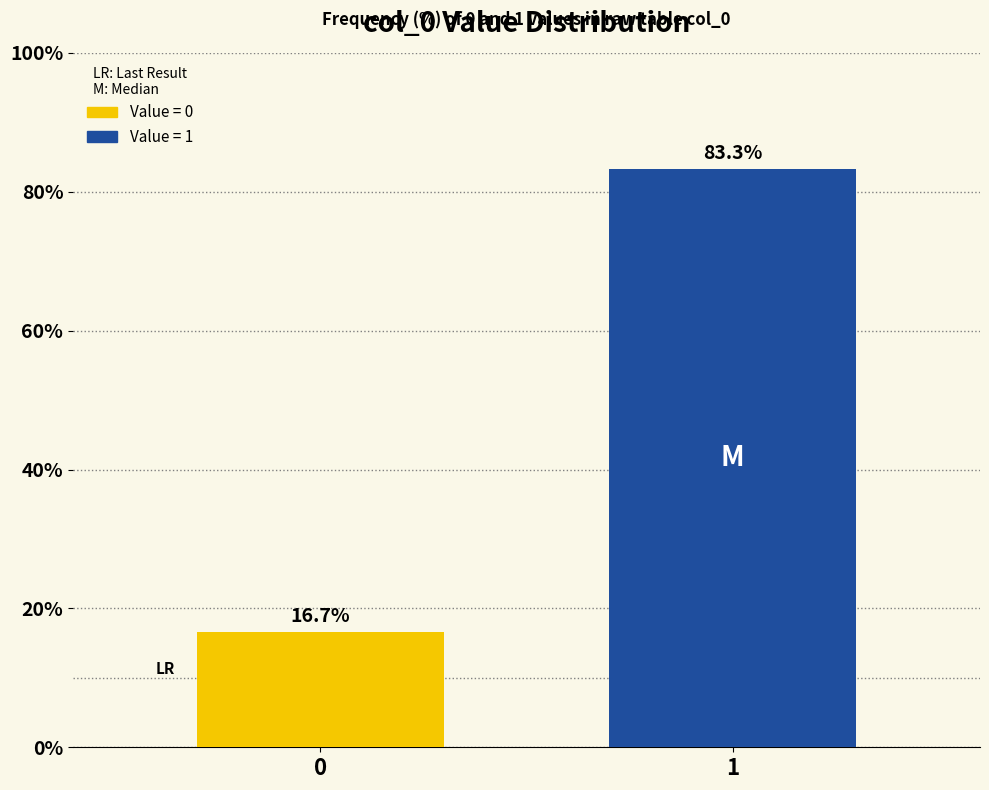

Reading left to right, transcribe all the data shown in this chart.

0=16.7	1=83.3